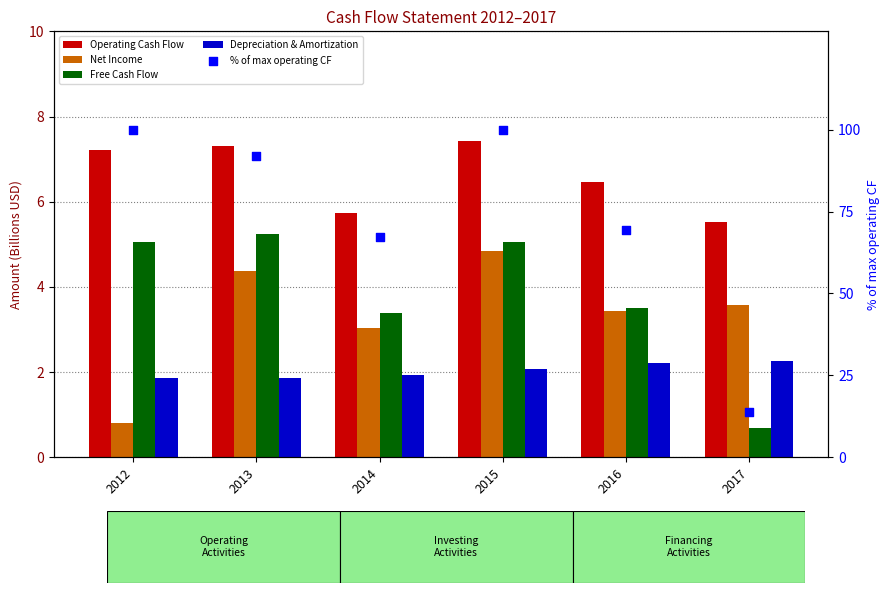

At which category is the sum across all series the highest?

2015